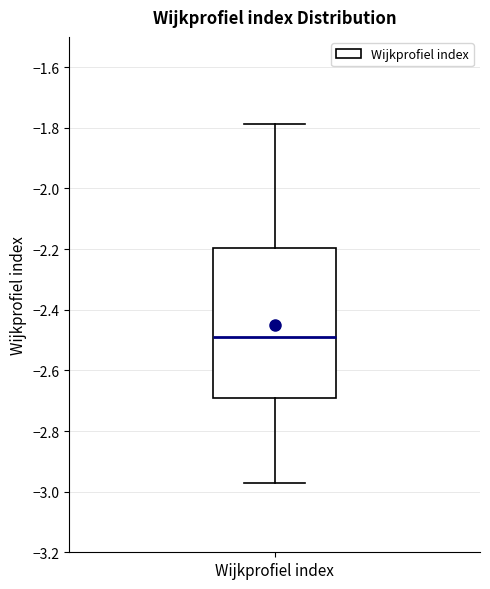

Read this box plot against the y-axis: the position of the median line, the range covered by the box, and the ends of both whiskers. The values are not printed on the chart, so give them approximately, as read against the axis.

median -2.48, box -2.70 to -2.20, whiskers -2.98 to -1.78